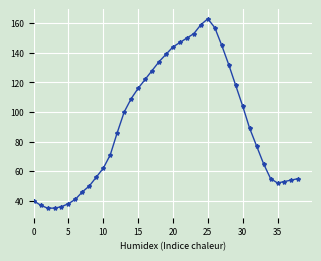

True or false: the data has more than 0 interior local peaks.

True